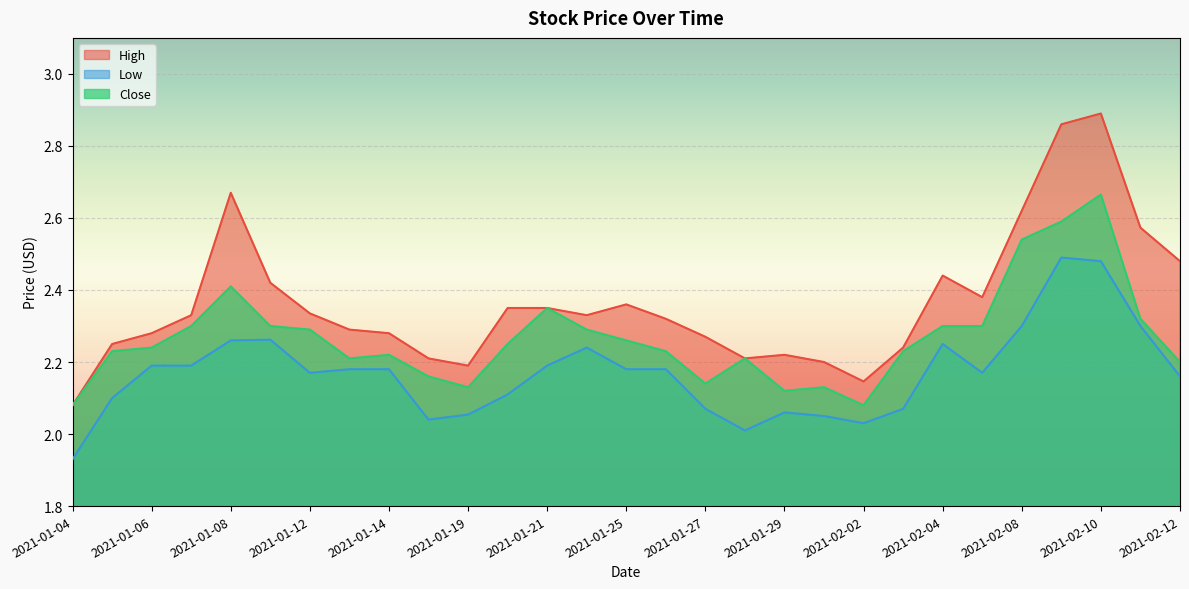

List the series in order of their peak value, lowest first.

Low, Close, High